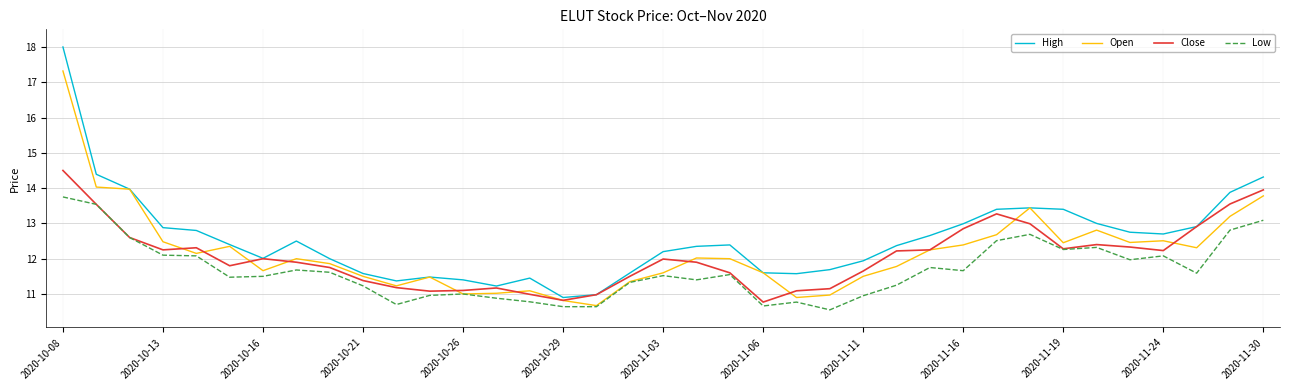

What is the lowest value of the Low series?

10.6